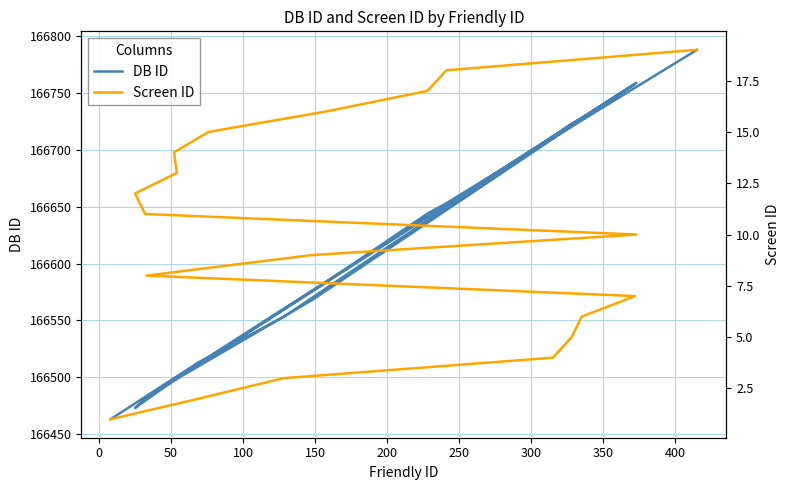

Reading left to right, extract all data points from this chart.

DB ID: 166463	166513	166553	166712	166723	166728	166758	166483	166568	166759	166481	166473	166499	166498	166517	166584	166644	166653	166788
Screen ID: 1	2	3	4	5	6	7	8	9	10	11	12	13	14	15	16	17	18	19